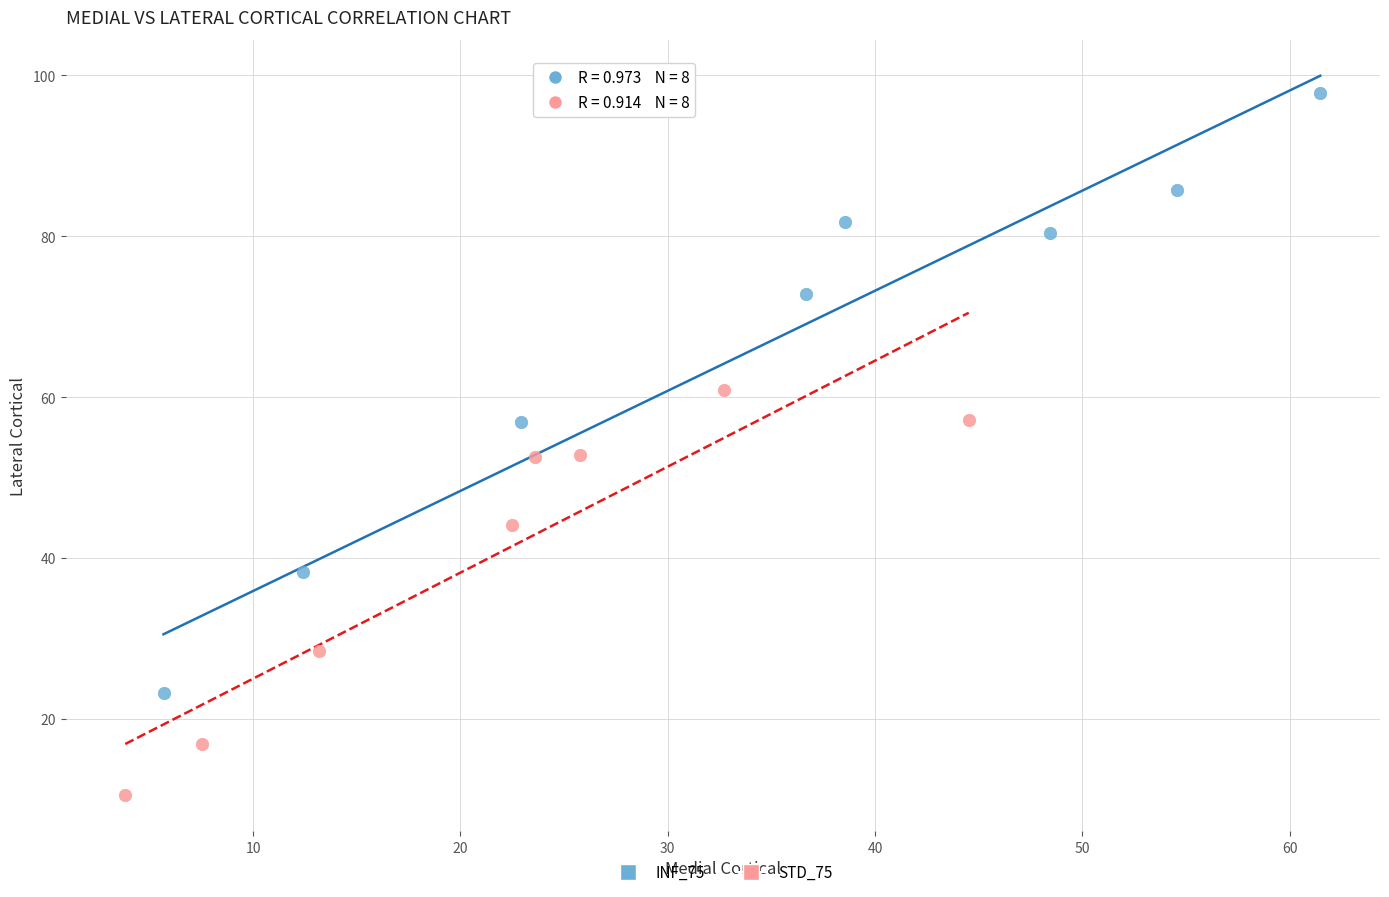

Which series has the largest Y range (max minus min)?

INF_75